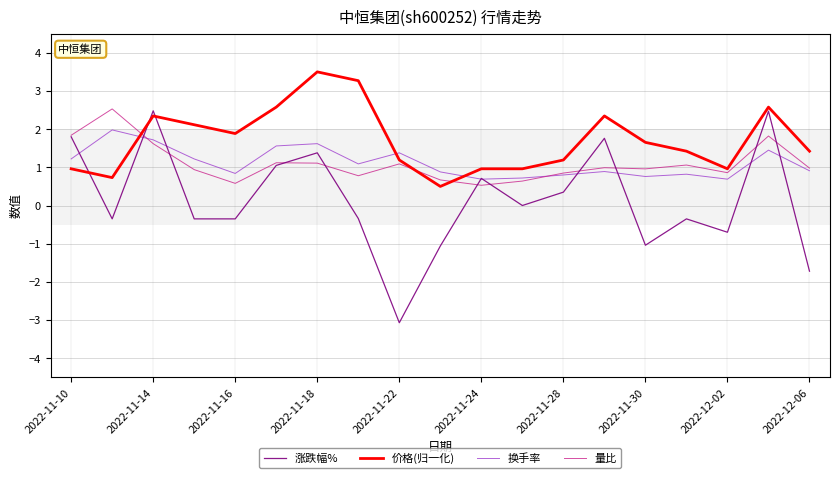

How many categories are shown in the chart?

19